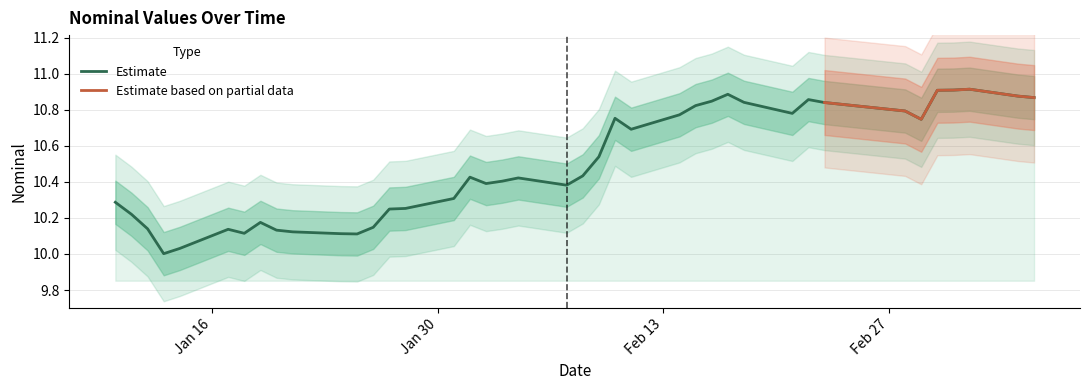

At which label is the value closest to 10?

2023-01-13